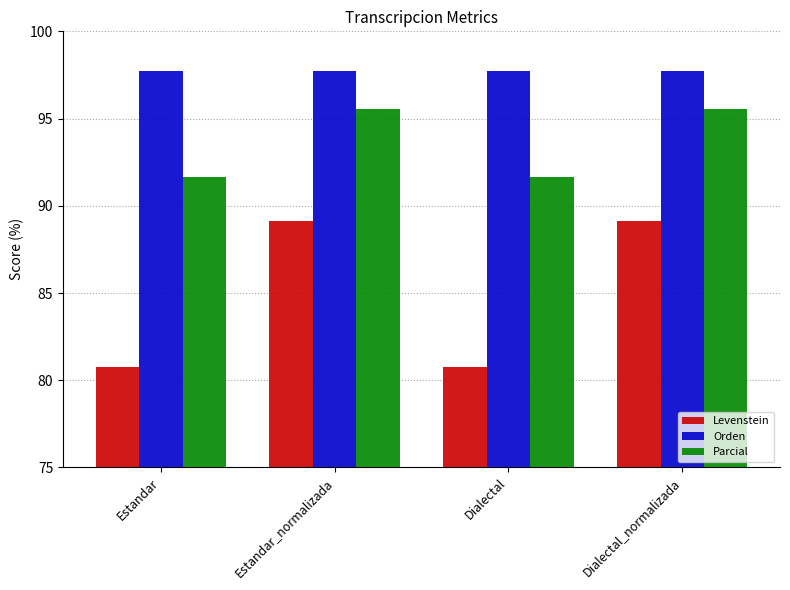

What value does the Orden series have at Estandar?

97.7